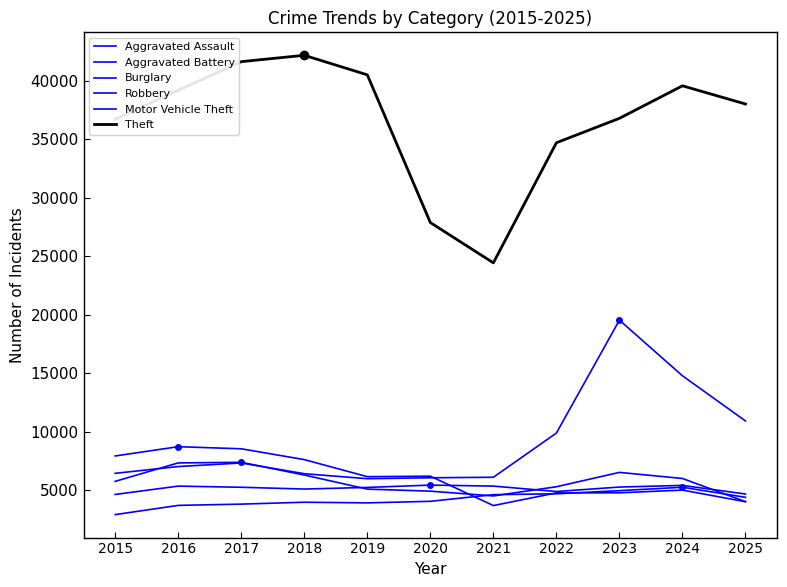

How many lines are shown in the chart?

6